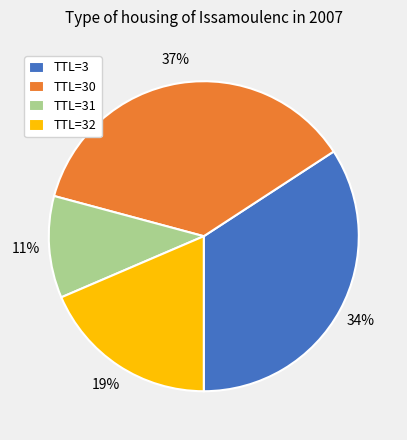

To the nearest percent, what is the average slice percentage?

25%